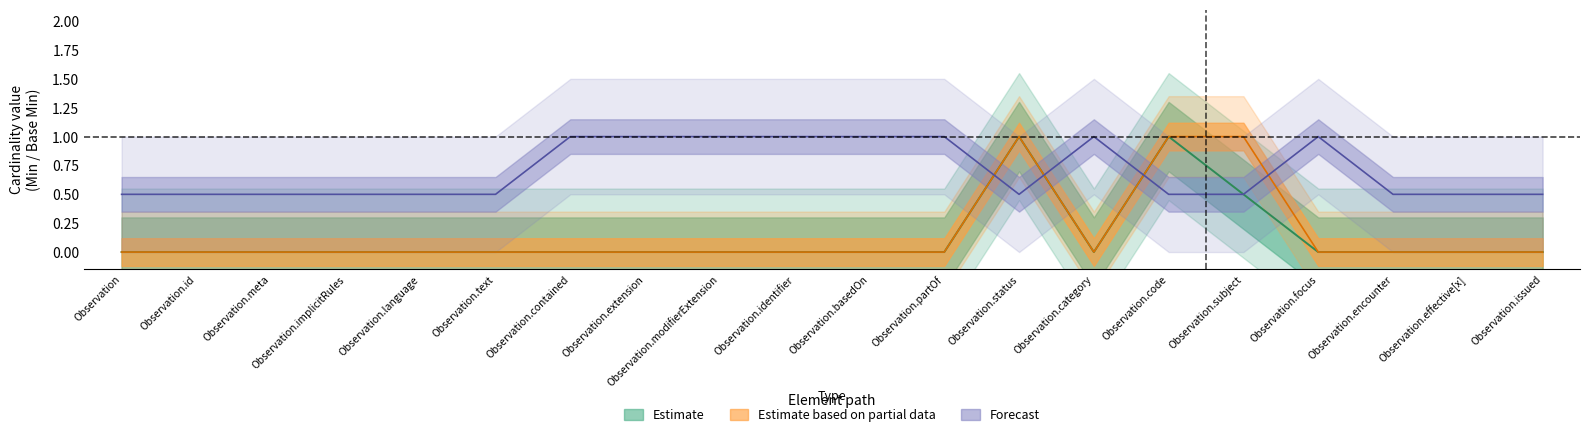

At how many categories does at least one series exceed 0?

20